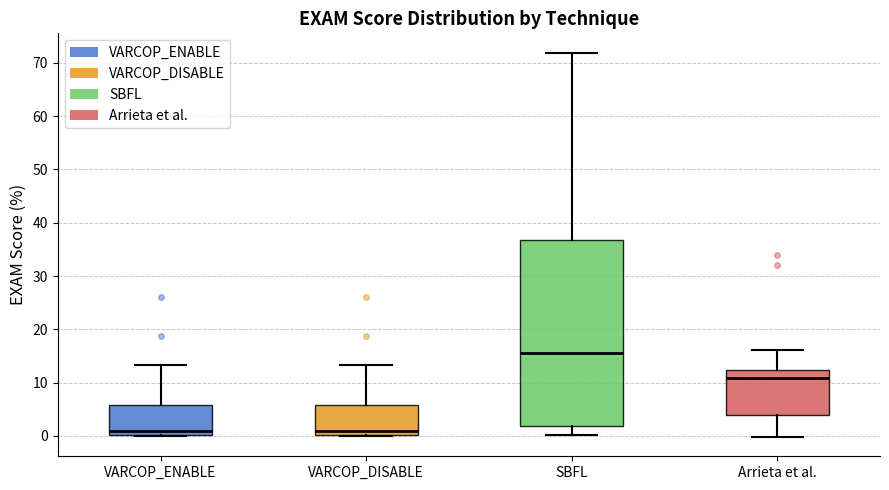

Comparing the boxes themselves (not the whiskers), which one is the tallest?

SBFL